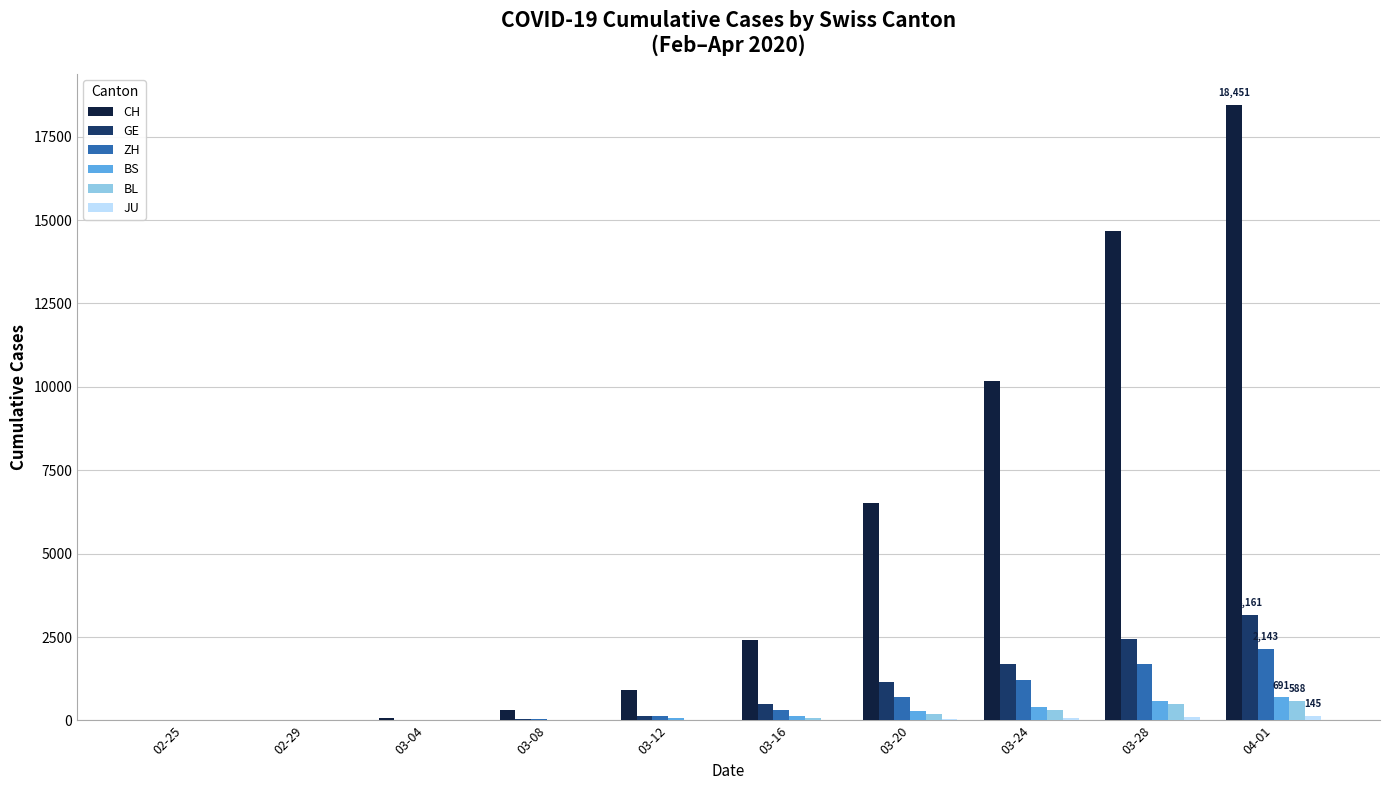

The value of CH at 04-01 is 12559. True or false?

False